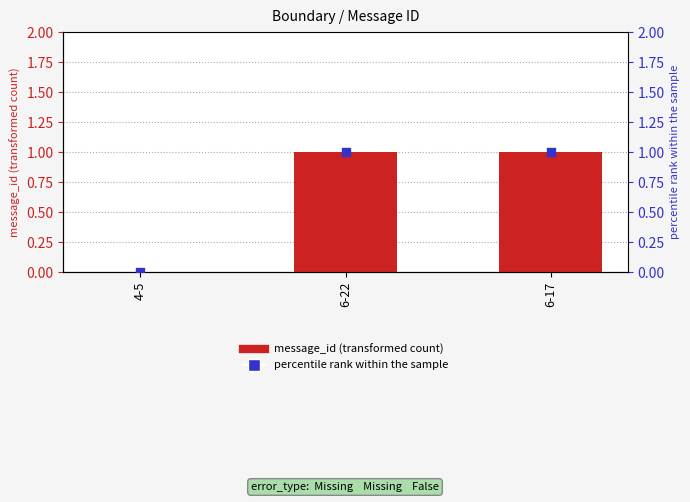

What are all the series names shown in the legend?

message_id, percentile rank within the sample